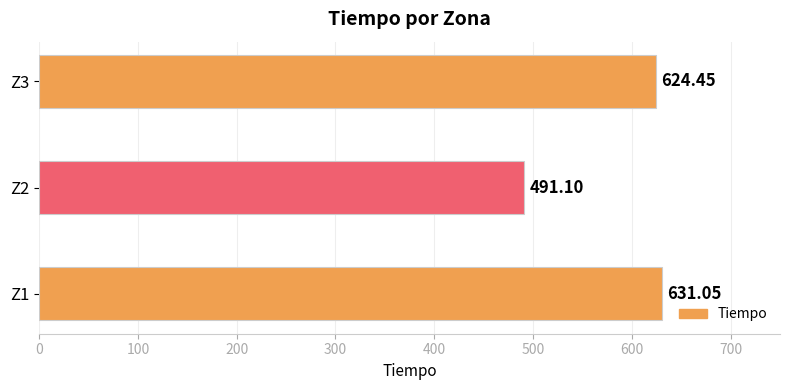

What is the sum of the values at Z3 and Z1?

1255.5